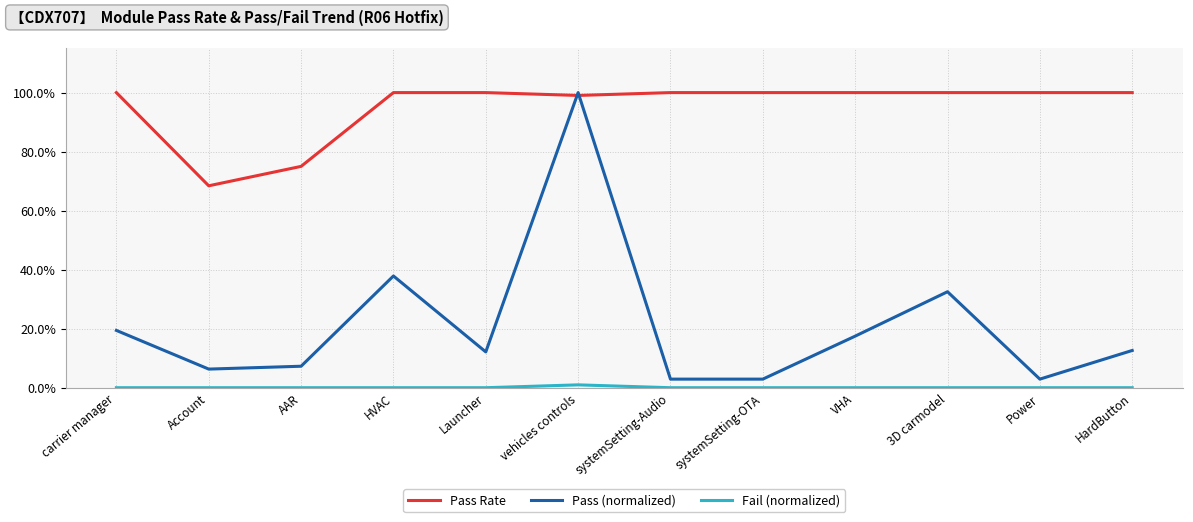

What is the sum of all Pass Rate values?

11.4